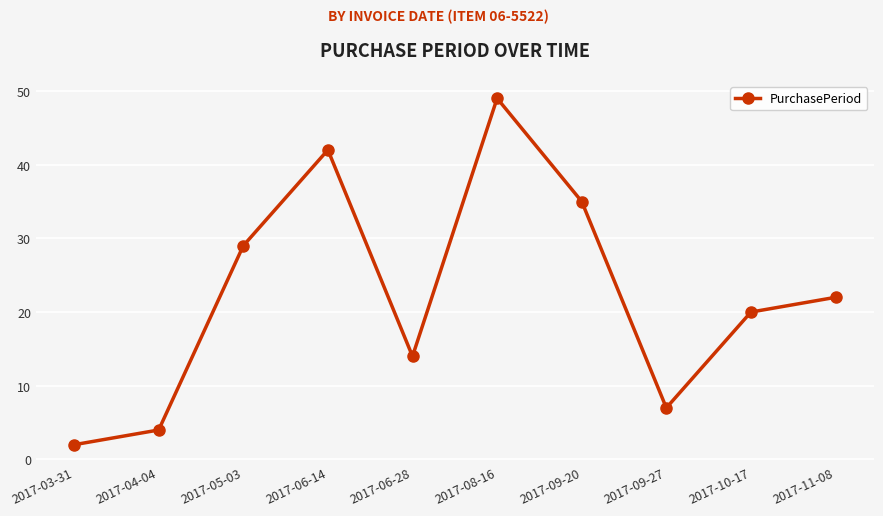

How many lines are shown in the chart?

1